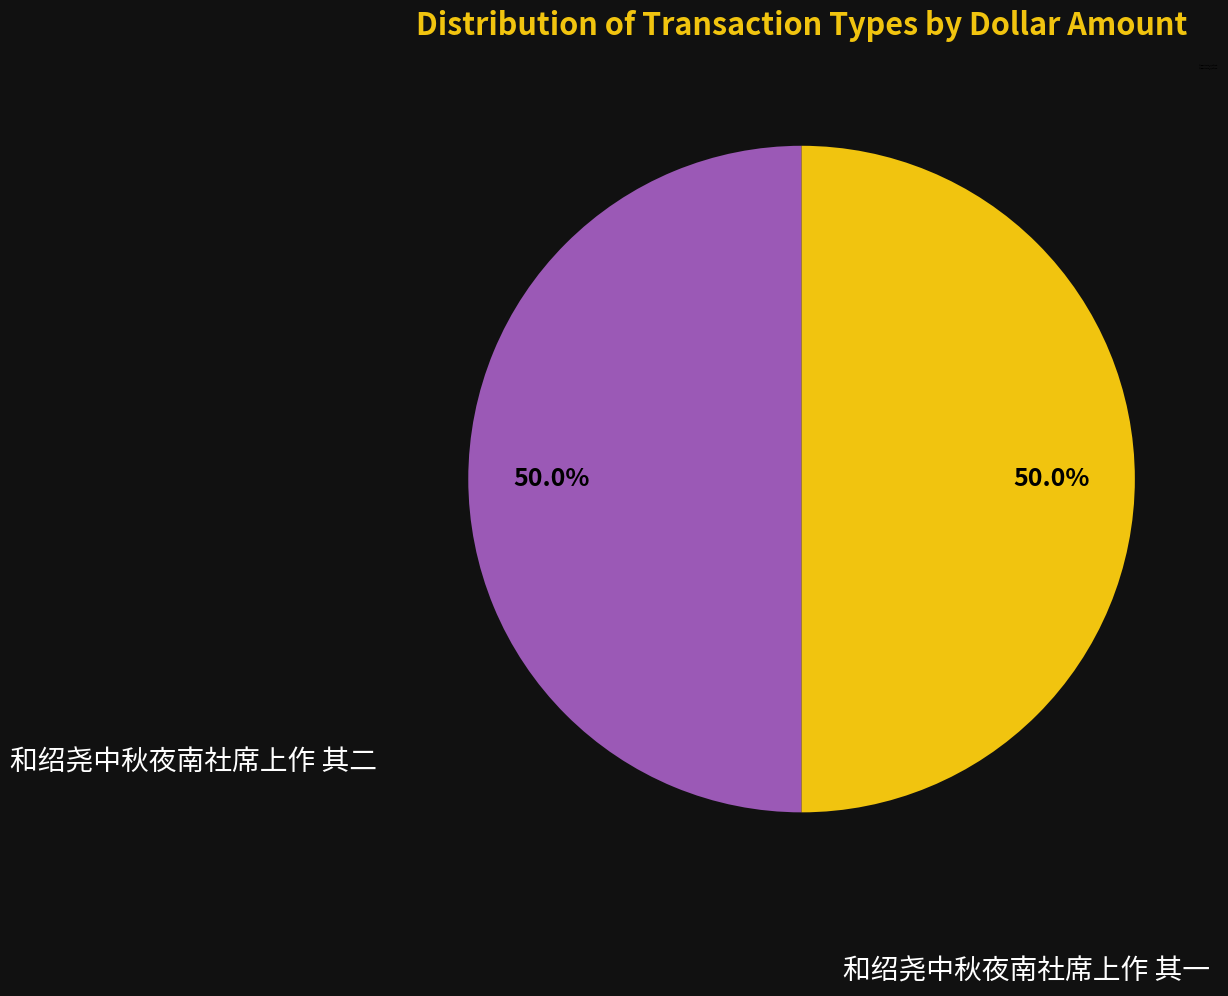

Combined, what portion of the pie is 和绍尧中秋夜南社席上作 其一 and 和绍尧中秋夜南社席上作 其二?

100.0%